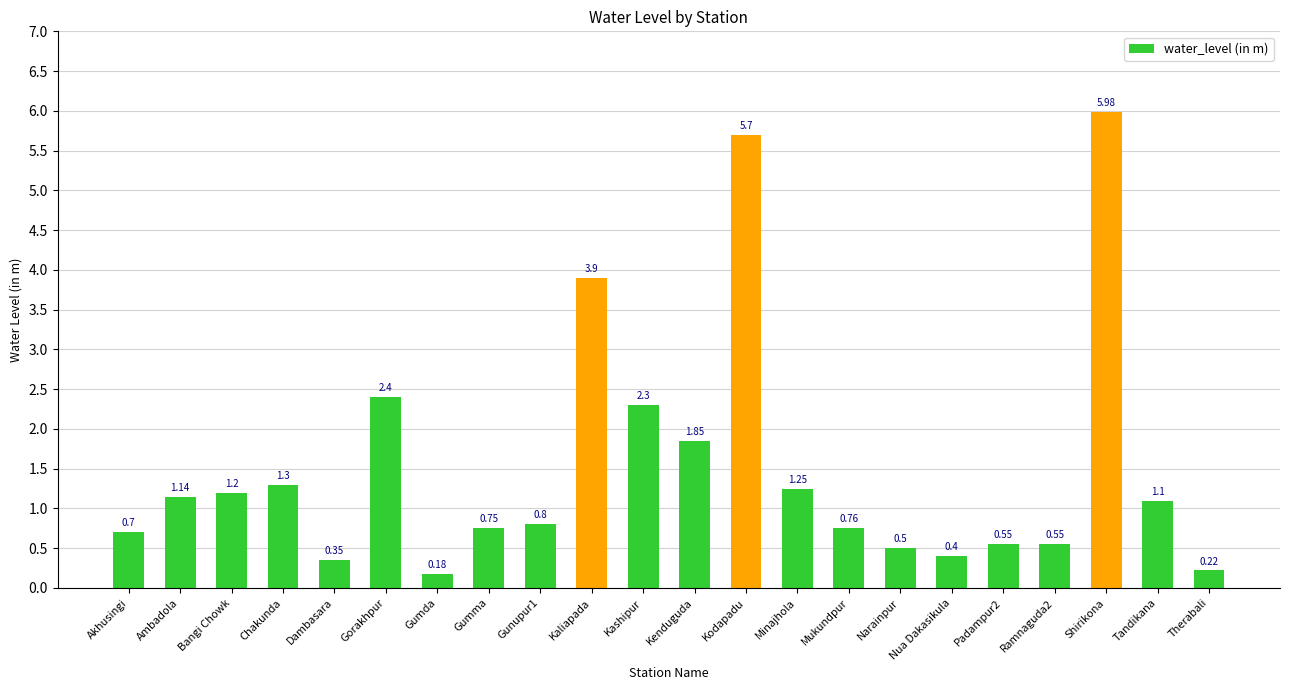

Which category has the lowest value across all series?

Gumda